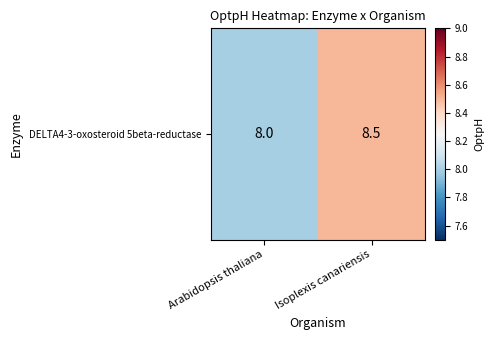

What is the change in value from Arabidopsis thaliana to Isoplexis canariensis?

+0.5